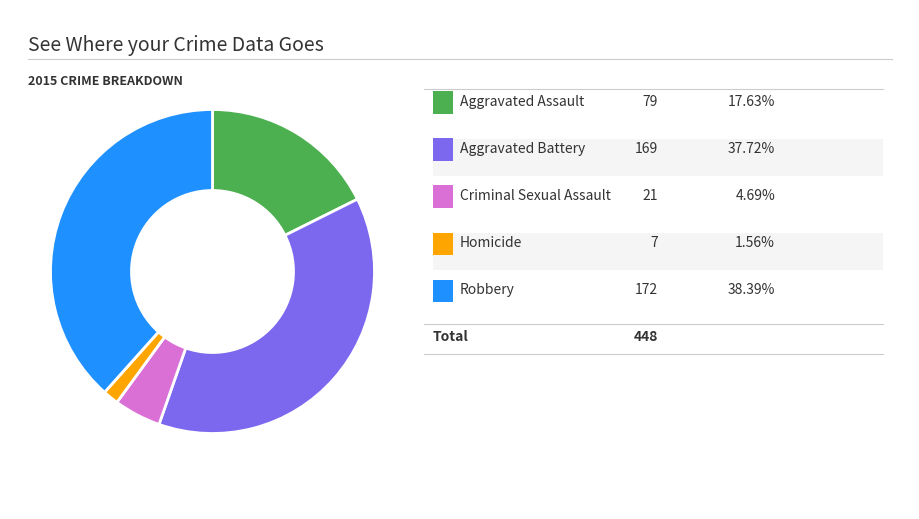

Is there a majority slice in this chart?

No